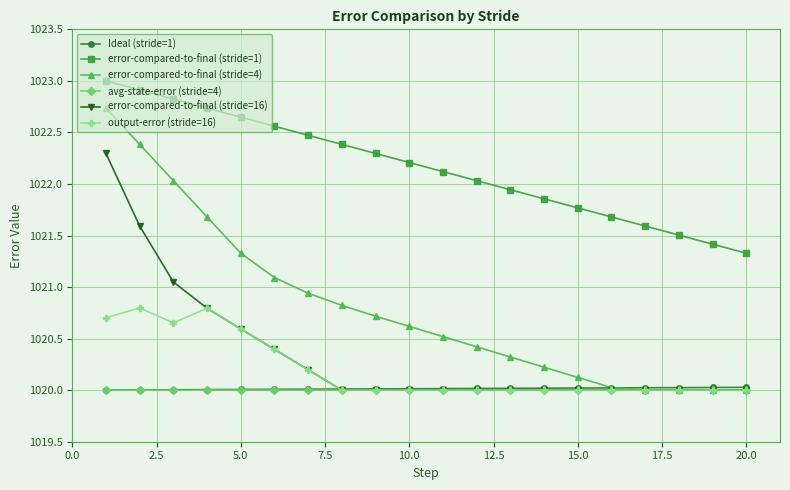

What is the greatest value displayed?

1023.0